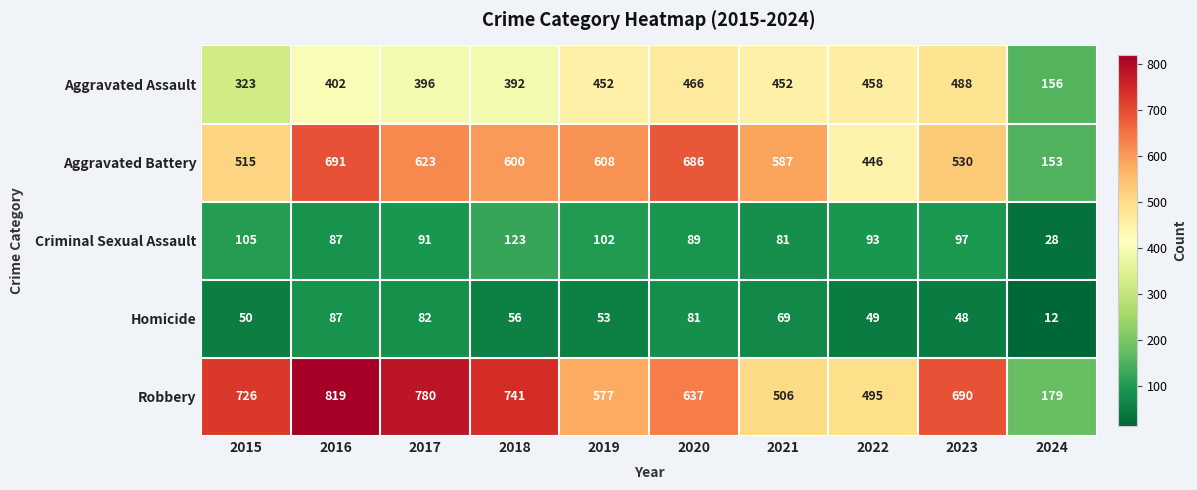

Between 2016 and 2018, which series saw the biggest shift?

Aggravated Battery